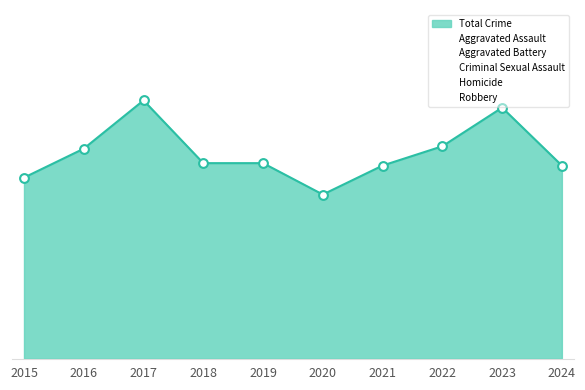

What are all the series names shown in the legend?

Total Crime, Aggravated Assault, Aggravated Battery, Criminal Sexual Assault, Homicide, Robbery